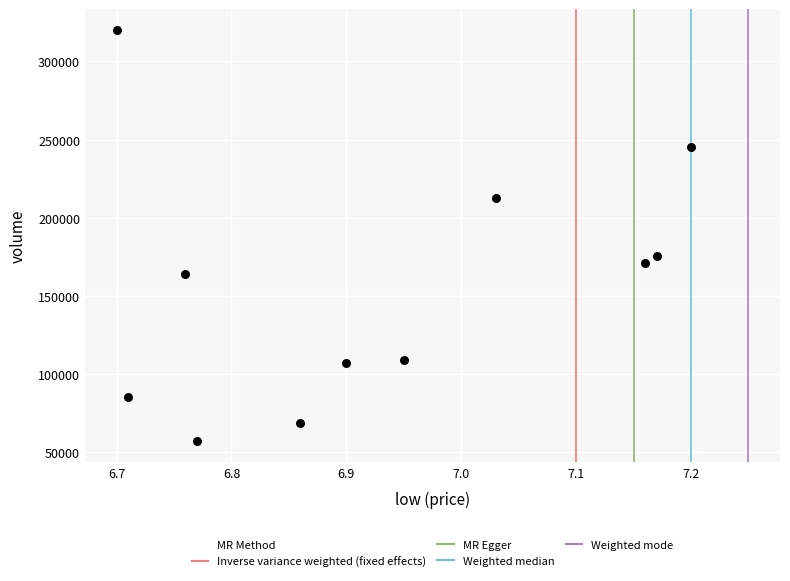

What is the average Y value?

155950.0